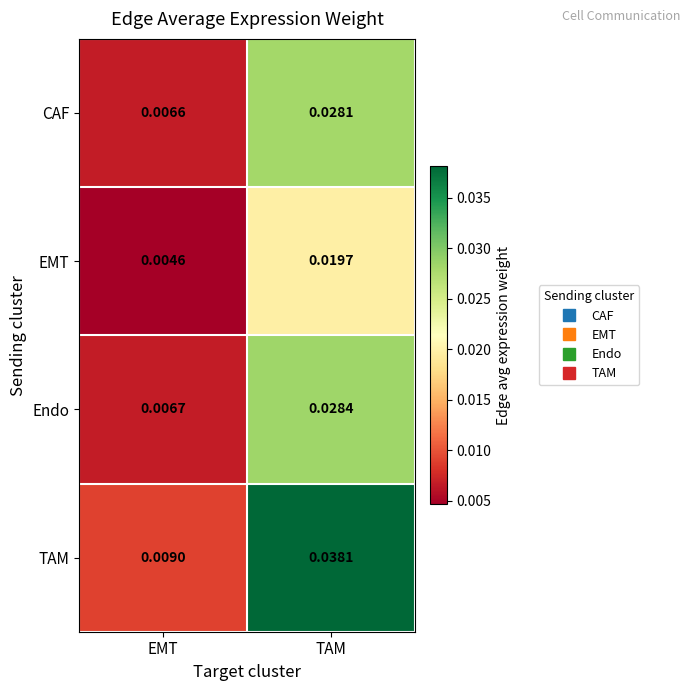

Which series has the largest total across all categories?

TAM